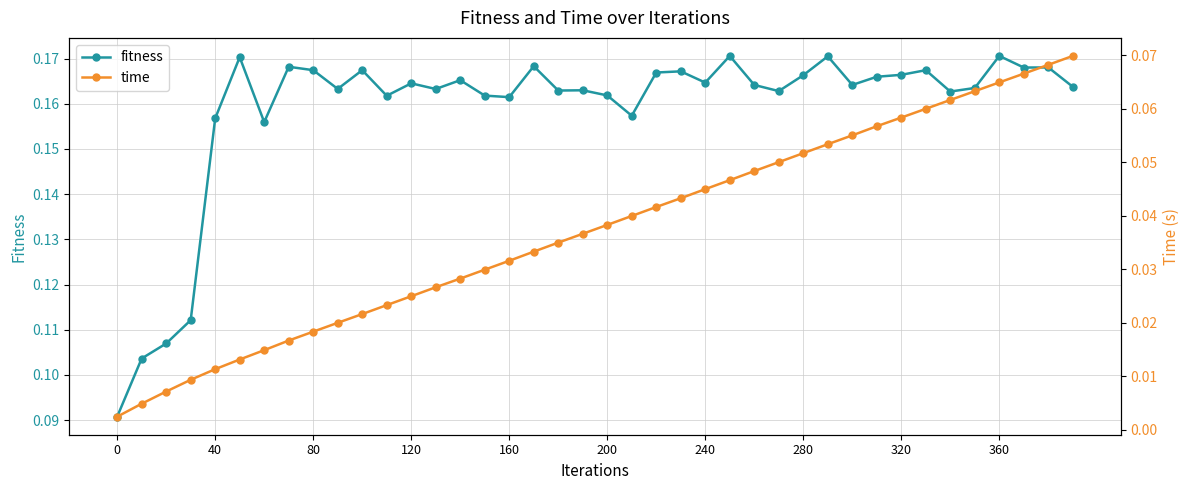

Count the fitness values in the range 0 to 1.

40